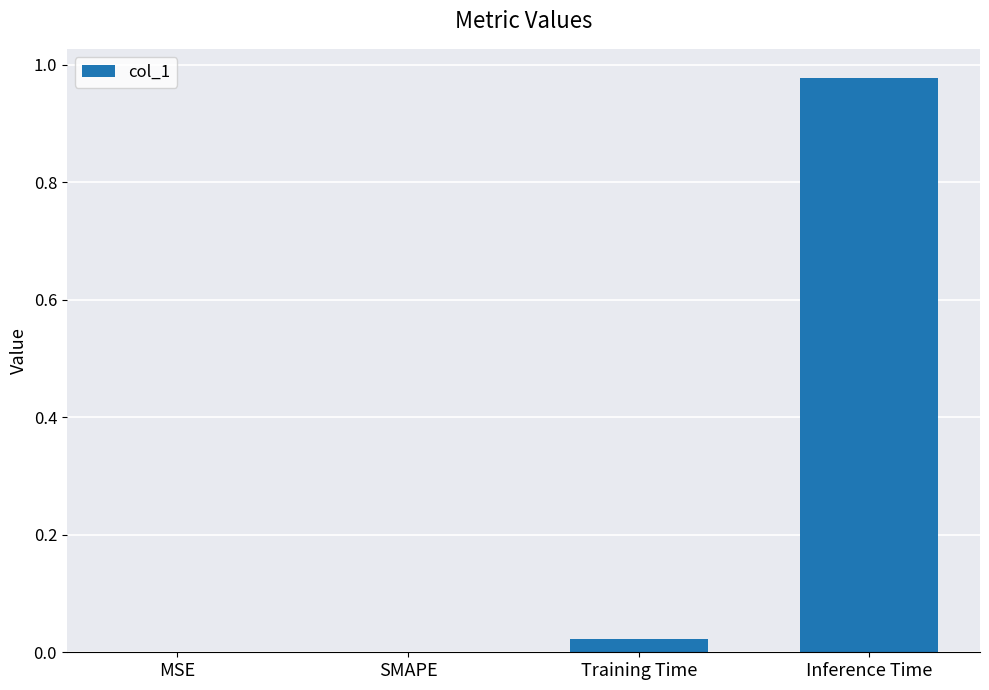

The value at Training Time is 0.0. True or false?

True